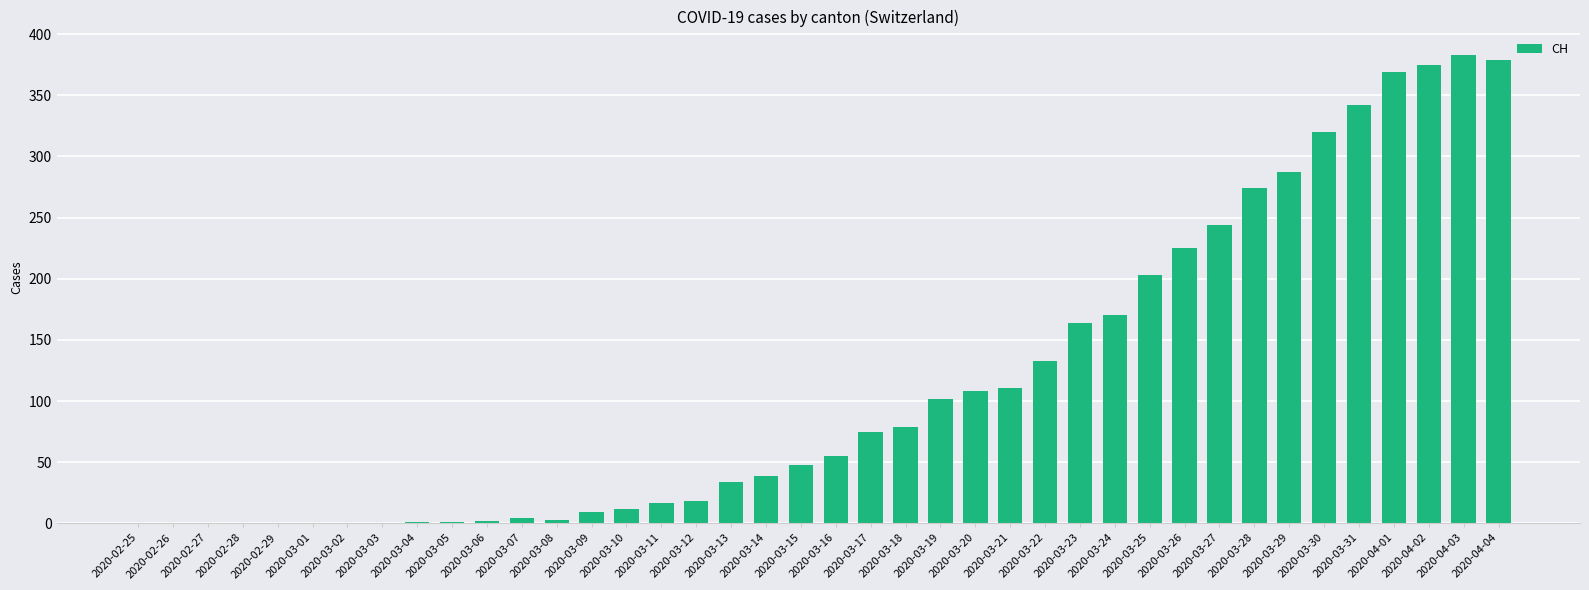

What is the average value?

115